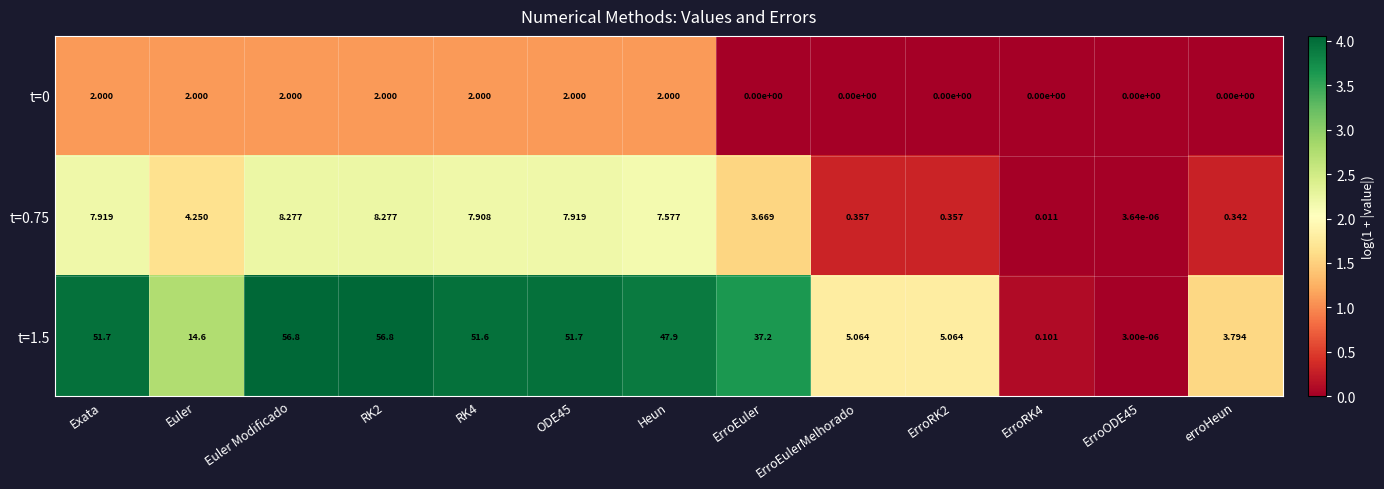

Is the value of t=0 at ODE45 greater than the value of t=0.75 at RK4?

No